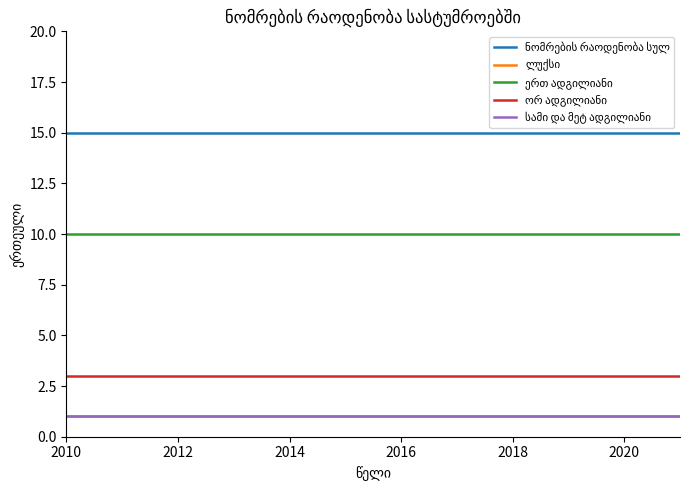

Which category has the highest value across all series?

2010